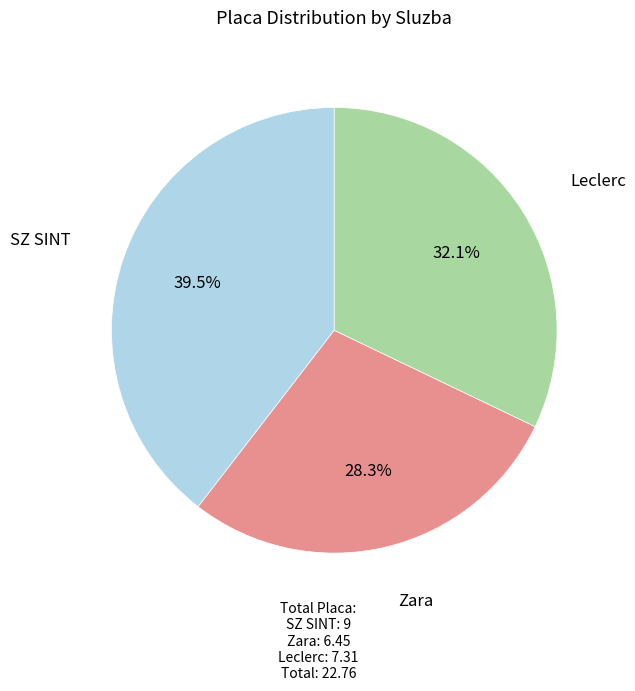

Does any single category account for the majority?

No